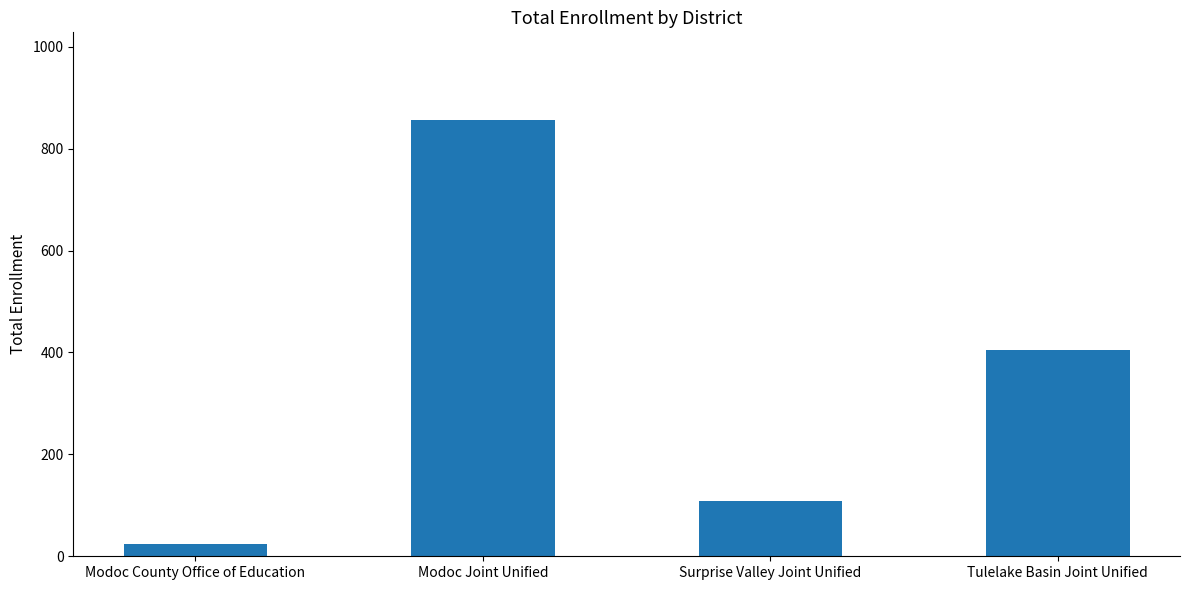

What position from the right is Surprise Valley Joint Unified?

2